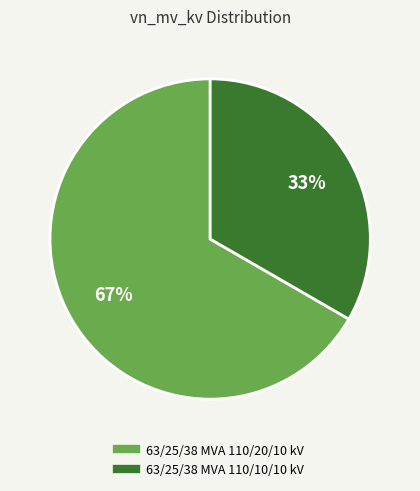

Which slice represents more than half of the pie?

63/25/38 MVA 110/20/10 kV